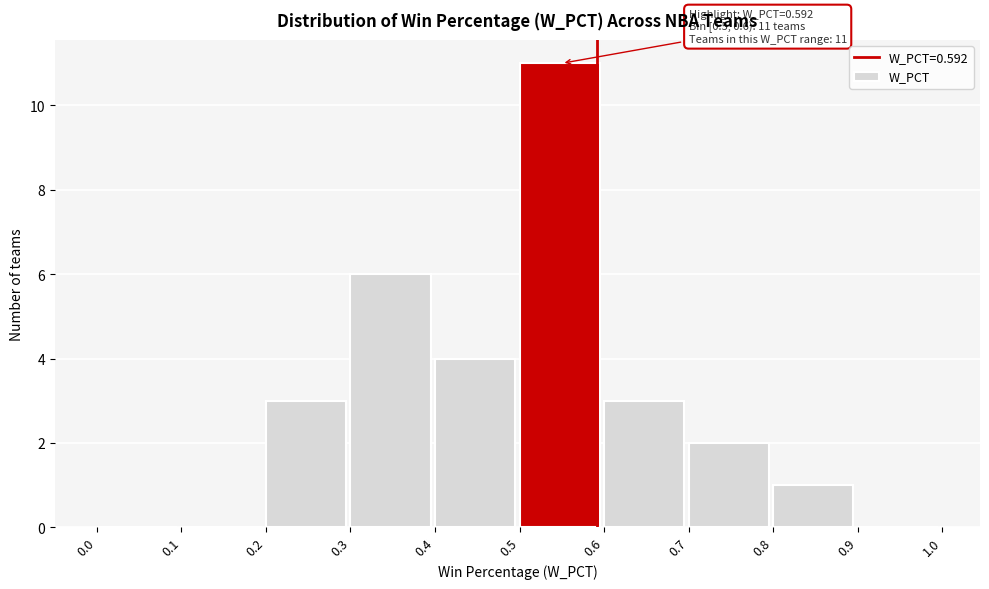

Over which range of the x-axis is the bar tallest?

0.5 to 0.6